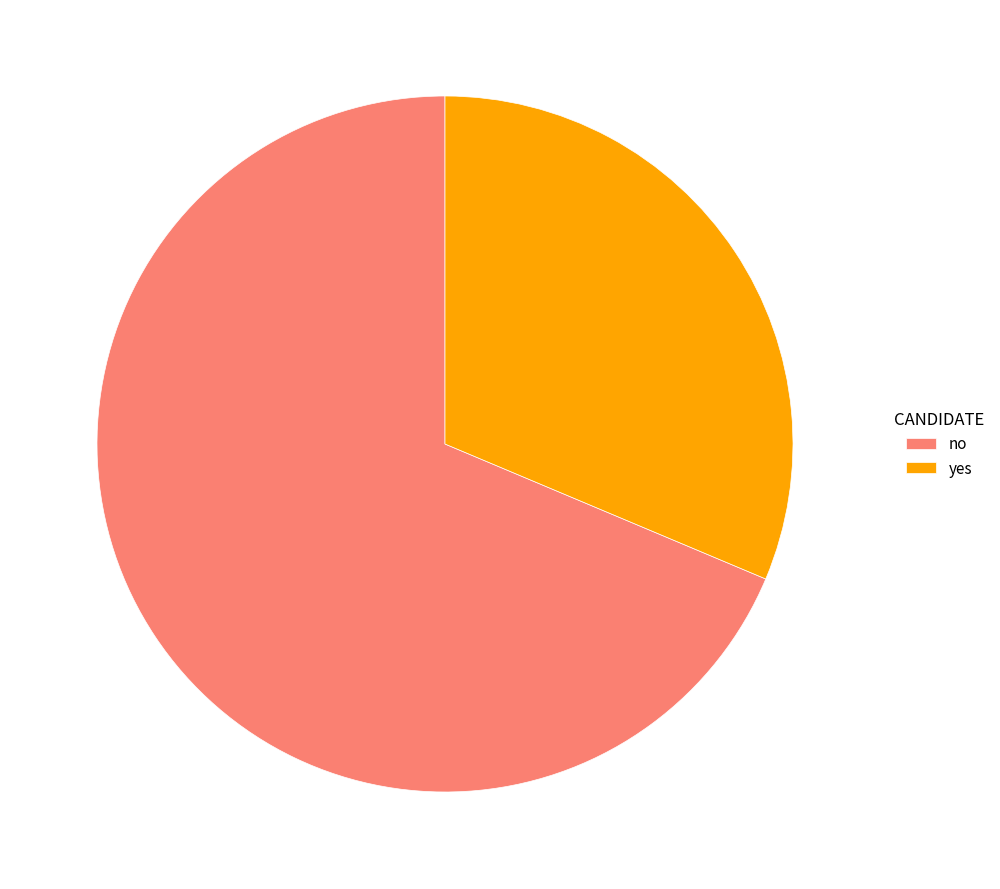

Which has a higher value, yes or no?

no